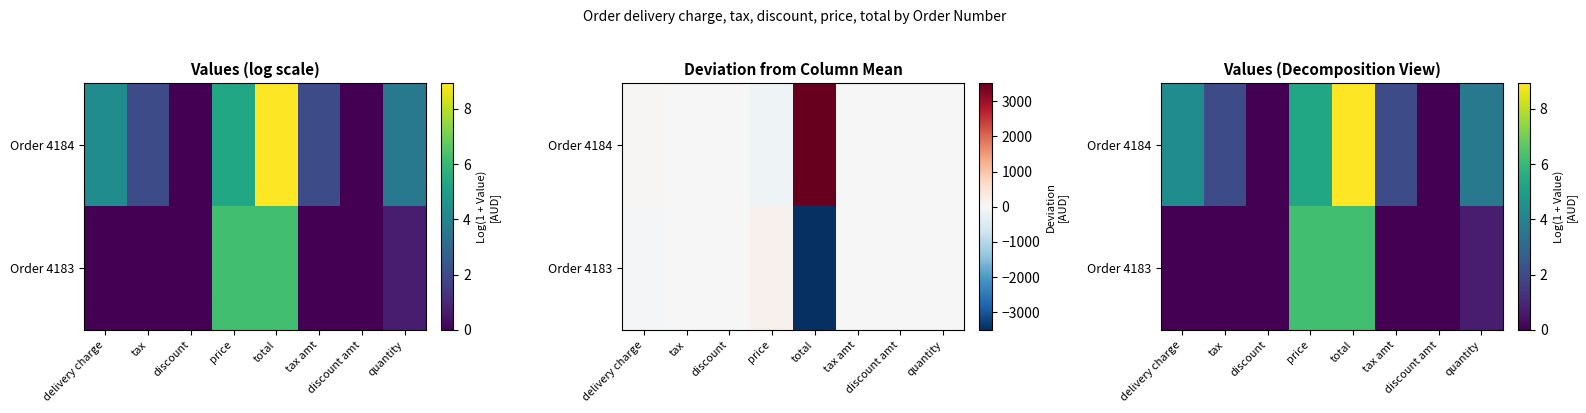

Count the number of categories in the chart.

8